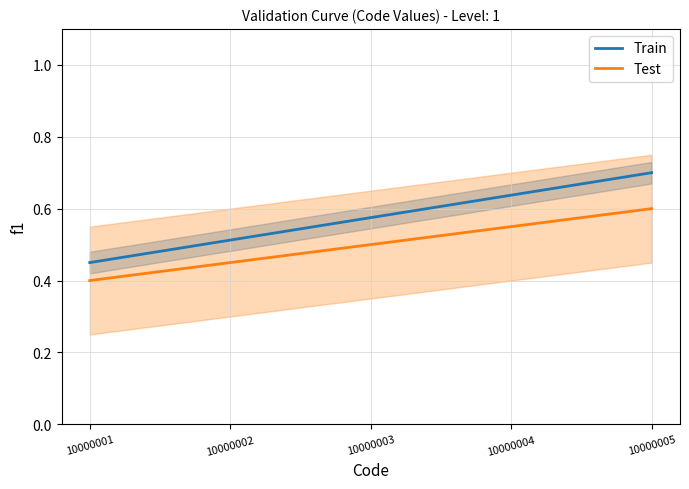

Where is Test nearest to the value 0?

10000001